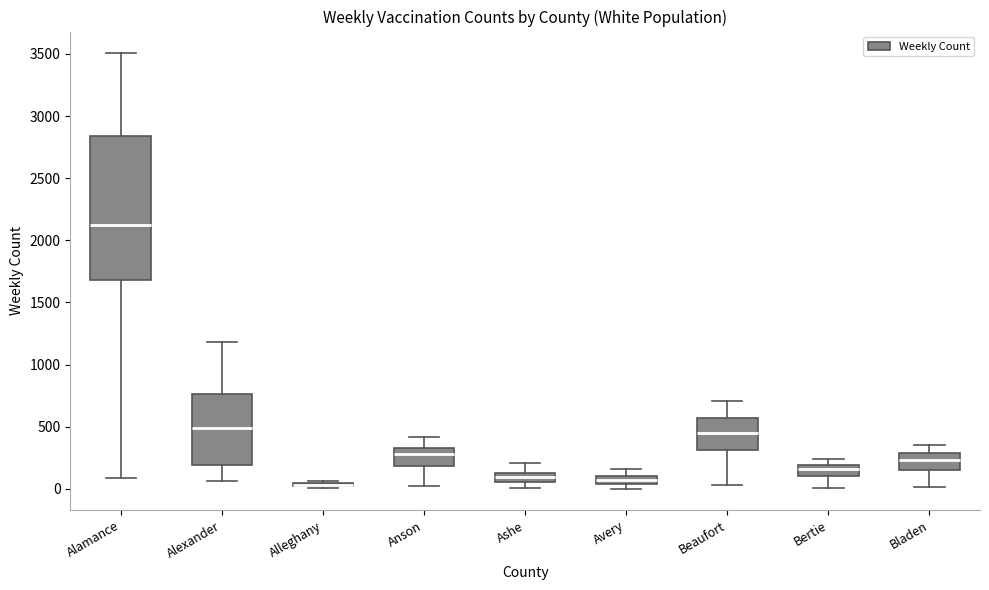

Where is the upper edge of the box for Alamance on the y-axis? The values are not printed on the chart, so give them approximately, as read against the axis.

2850